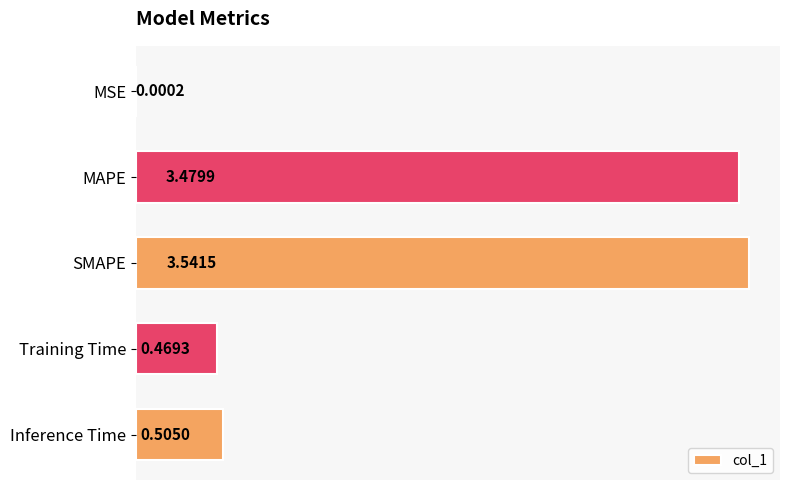

Which category has the highest value across all series?

SMAPE